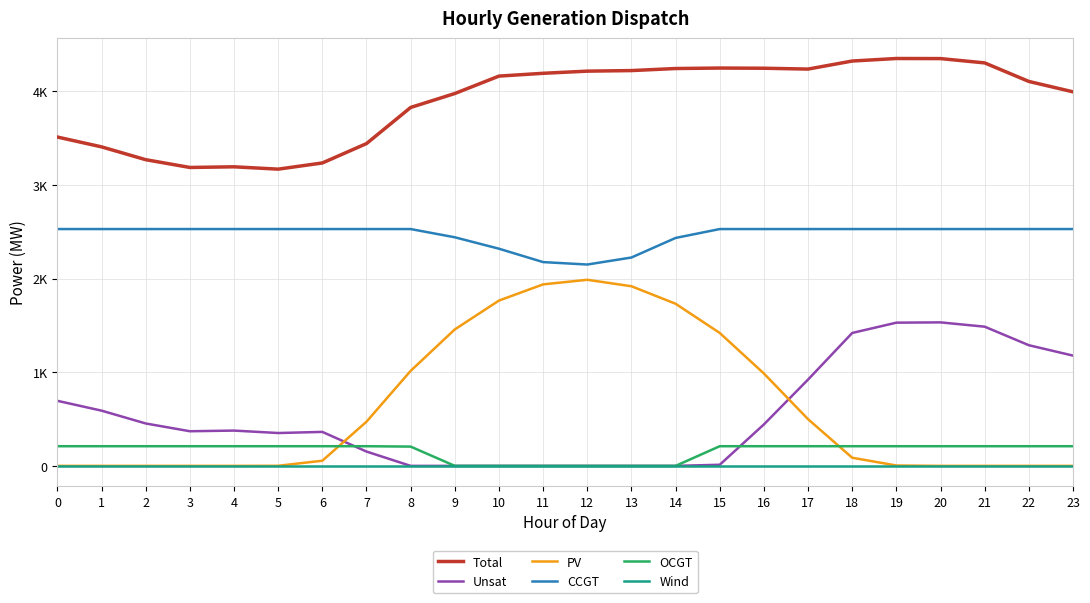

What is the difference between the highest and lowest values at 9?

3978